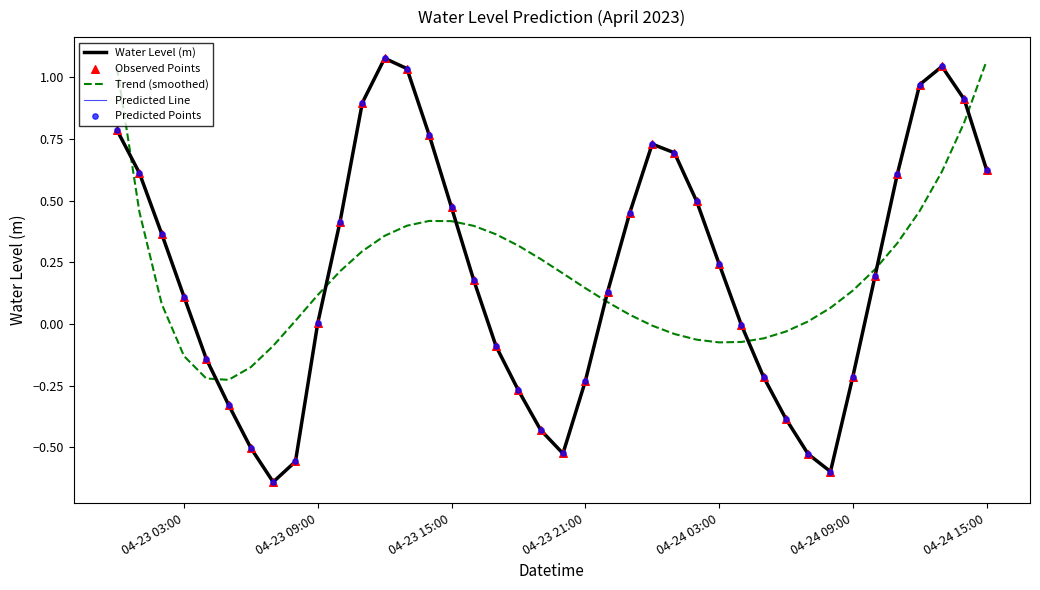

Does the chart have visible grid lines?

No